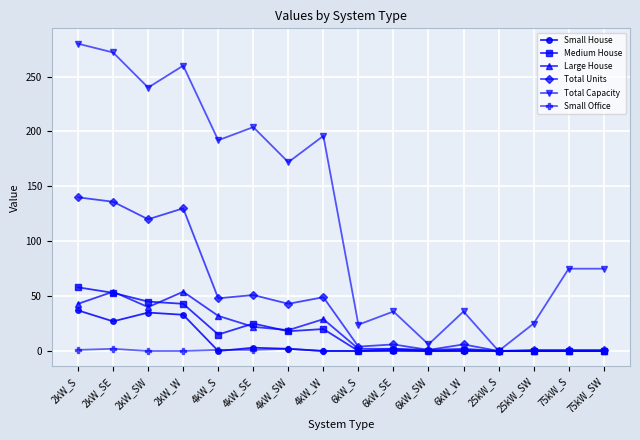

What is the highest value of the Small House series?

37